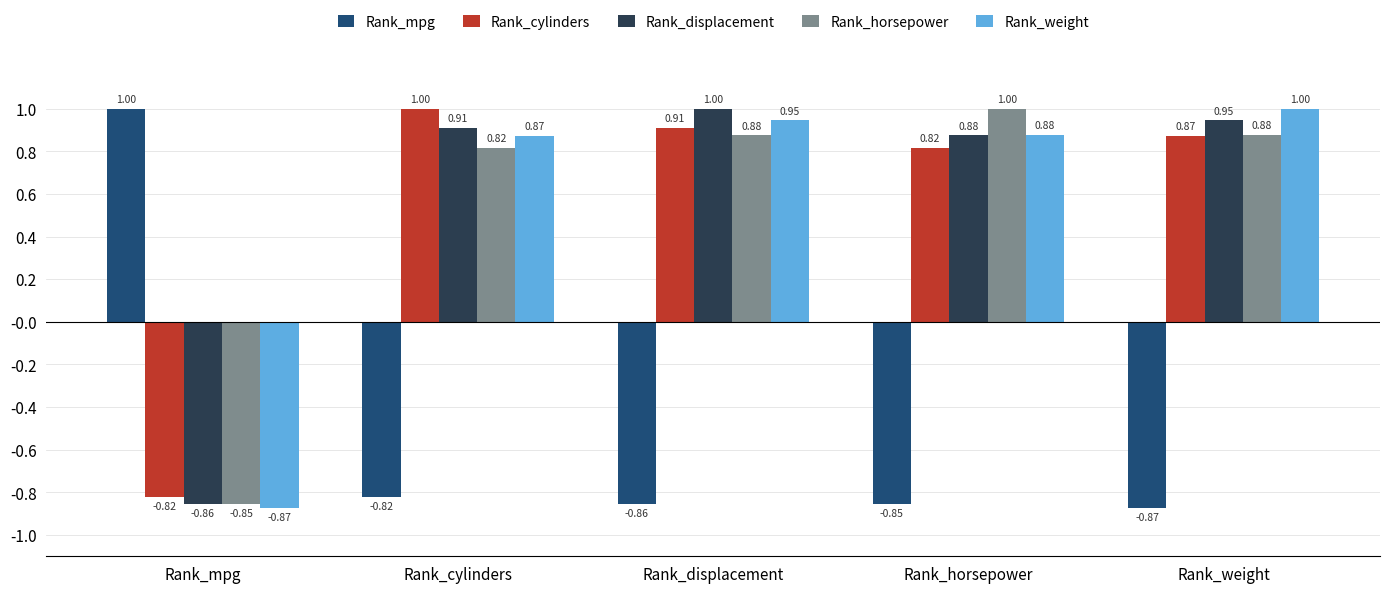

What are all the series names shown in the legend?

Rank_mpg, Rank_cylinders, Rank_displacement, Rank_horsepower, Rank_weight